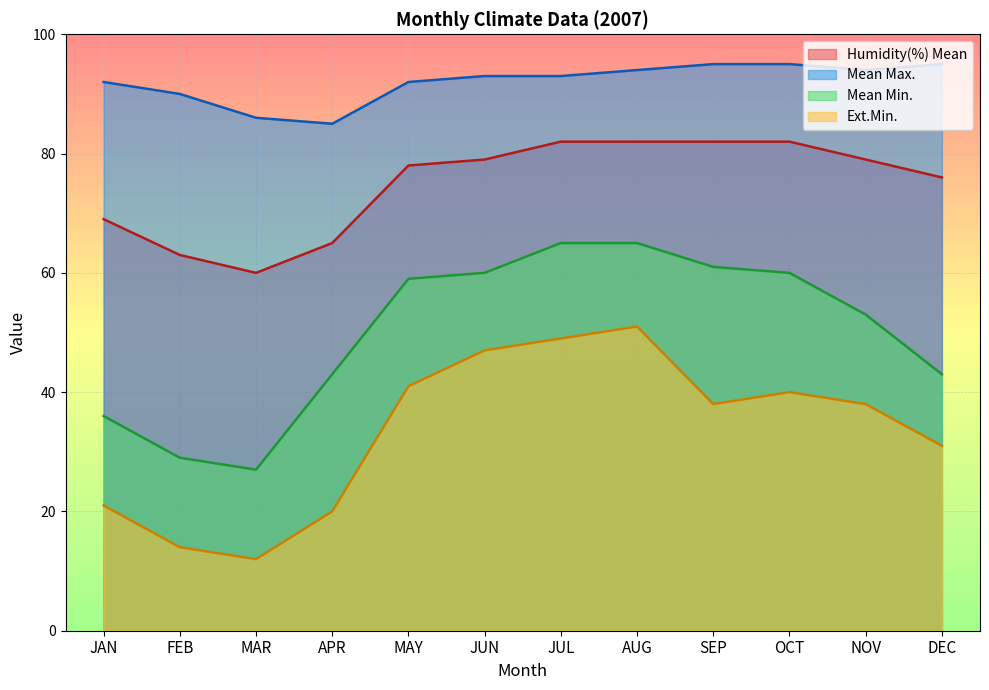

What is the value of the Humidity(%) Mean point at the 9th from the left?

82